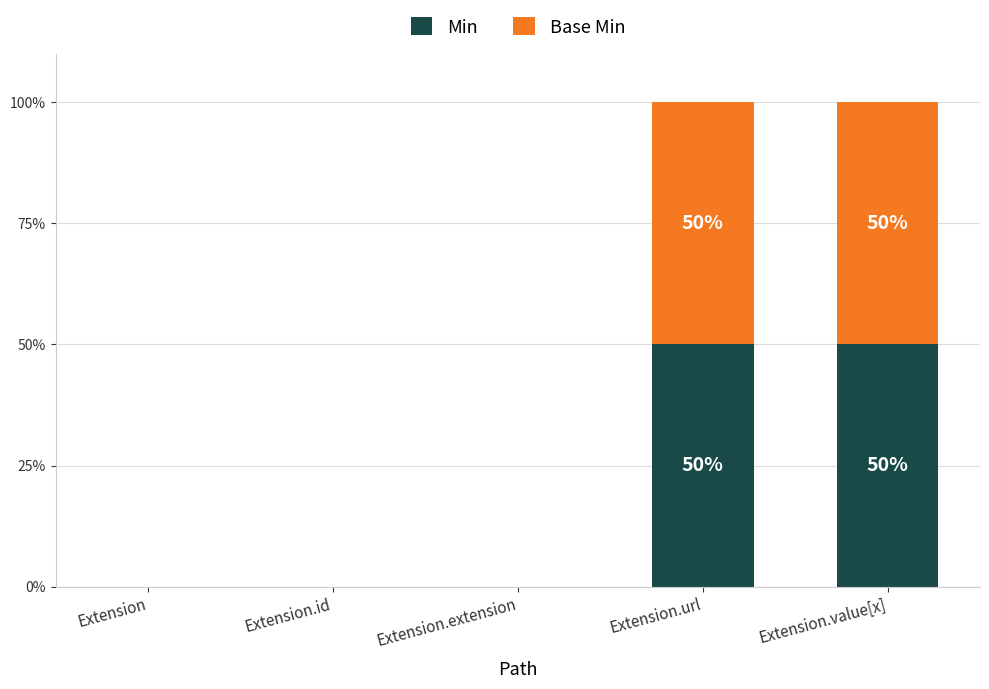

Is it true that Base Min equals 1 at Extension.url?

True